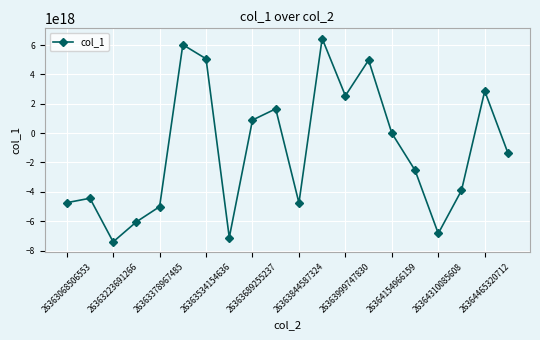

How many interior local valleys (lower than both neighbors) does the data have?

5